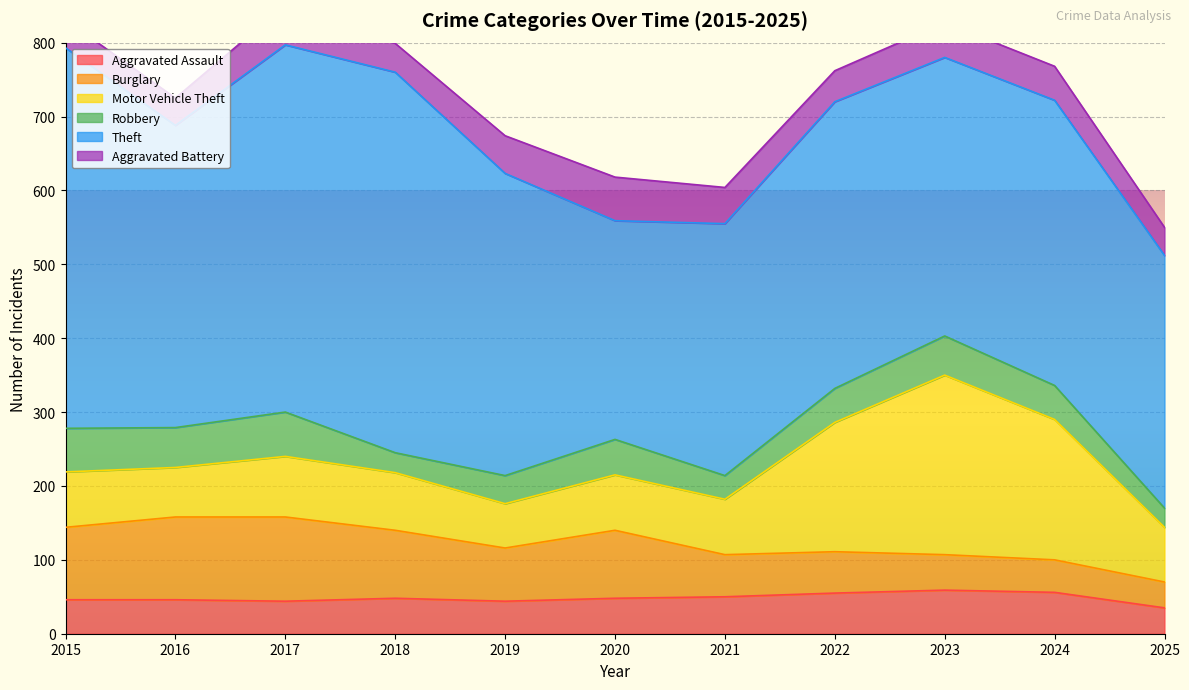

At which label is Aggravated Assault closest to 47?

2015